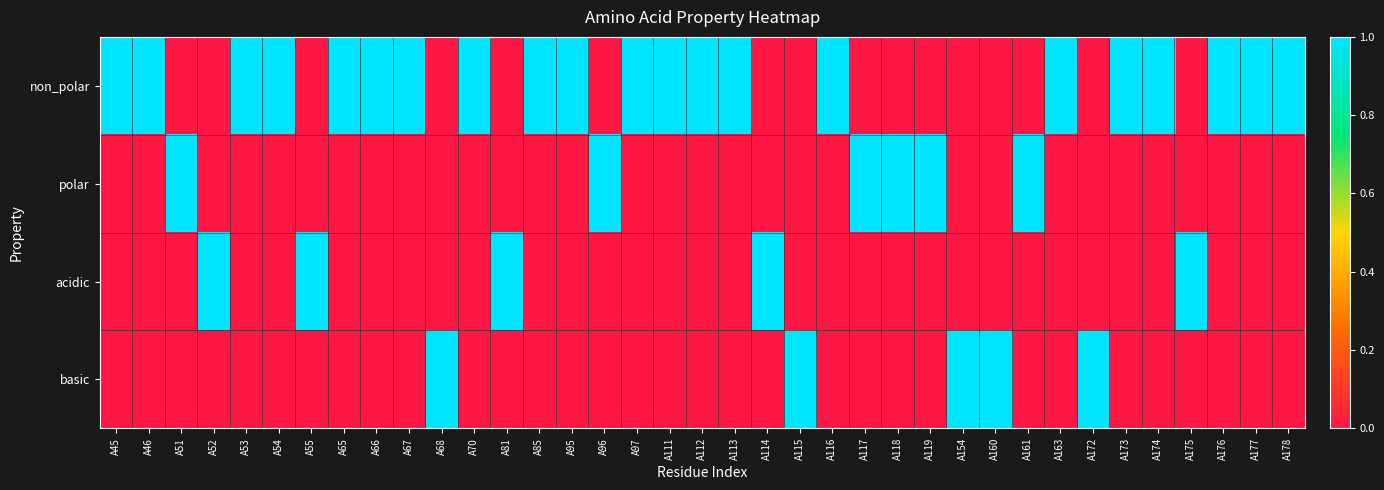

Reading left to right, transcribe all the data shown in this chart.

non_polar: A45=1	A46=1	A51=0	A52=0	A53=1	A54=1	A55=0	A65=1	A66=1	A67=1	A68=0	A70=1	A81=0	A85=1	A95=1	A96=0	A97=1	A111=1	A112=1	A113=1	A114=0	A115=0	A116=1	A117=0	A118=0	A119=0	A154=0	A160=0	A161=0	A163=1	A172=0	A173=1	A174=1	A175=0	A176=1	A177=1	A178=1
polar: A45=0	A46=0	A51=1	A52=0	A53=0	A54=0	A55=0	A65=0	A66=0	A67=0	A68=0	A70=0	A81=0	A85=0	A95=0	A96=1	A97=0	A111=0	A112=0	A113=0	A114=0	A115=0	A116=0	A117=1	A118=1	A119=1	A154=0	A160=0	A161=1	A163=0	A172=0	A173=0	A174=0	A175=0	A176=0	A177=0	A178=0
acidic: A45=0	A46=0	A51=0	A52=1	A53=0	A54=0	A55=1	A65=0	A66=0	A67=0	A68=0	A70=0	A81=1	A85=0	A95=0	A96=0	A97=0	A111=0	A112=0	A113=0	A114=1	A115=0	A116=0	A117=0	A118=0	A119=0	A154=0	A160=0	A161=0	A163=0	A172=0	A173=0	A174=0	A175=1	A176=0	A177=0	A178=0
basic: A45=0	A46=0	A51=0	A52=0	A53=0	A54=0	A55=0	A65=0	A66=0	A67=0	A68=1	A70=0	A81=0	A85=0	A95=0	A96=0	A97=0	A111=0	A112=0	A113=0	A114=0	A115=1	A116=0	A117=0	A118=0	A119=0	A154=1	A160=1	A161=0	A163=0	A172=1	A173=0	A174=0	A175=0	A176=0	A177=0	A178=0